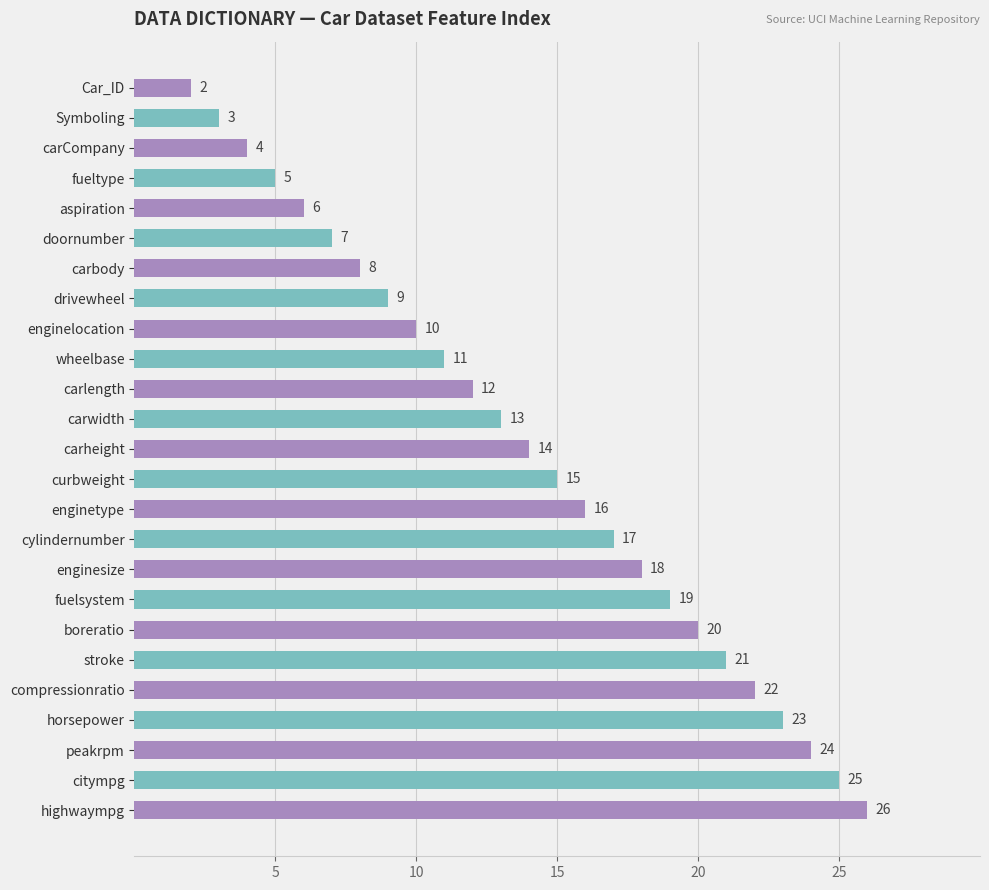

What is the sum of all values?

350